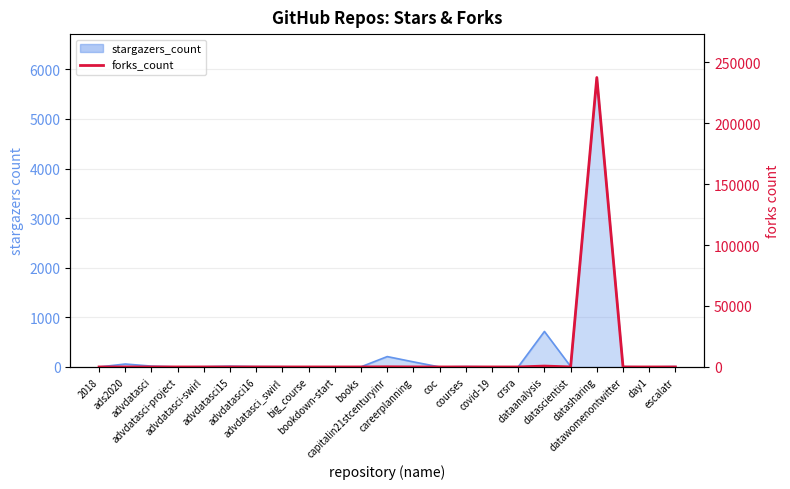

How many positive values are there?

17